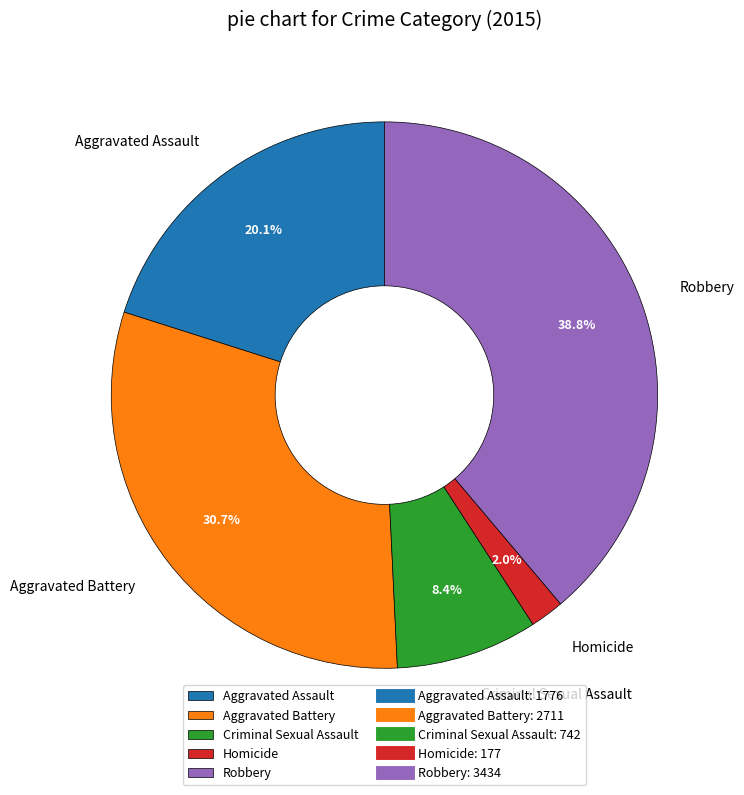

Combined, do Homicide and Aggravated Battery account for over 50%?

No